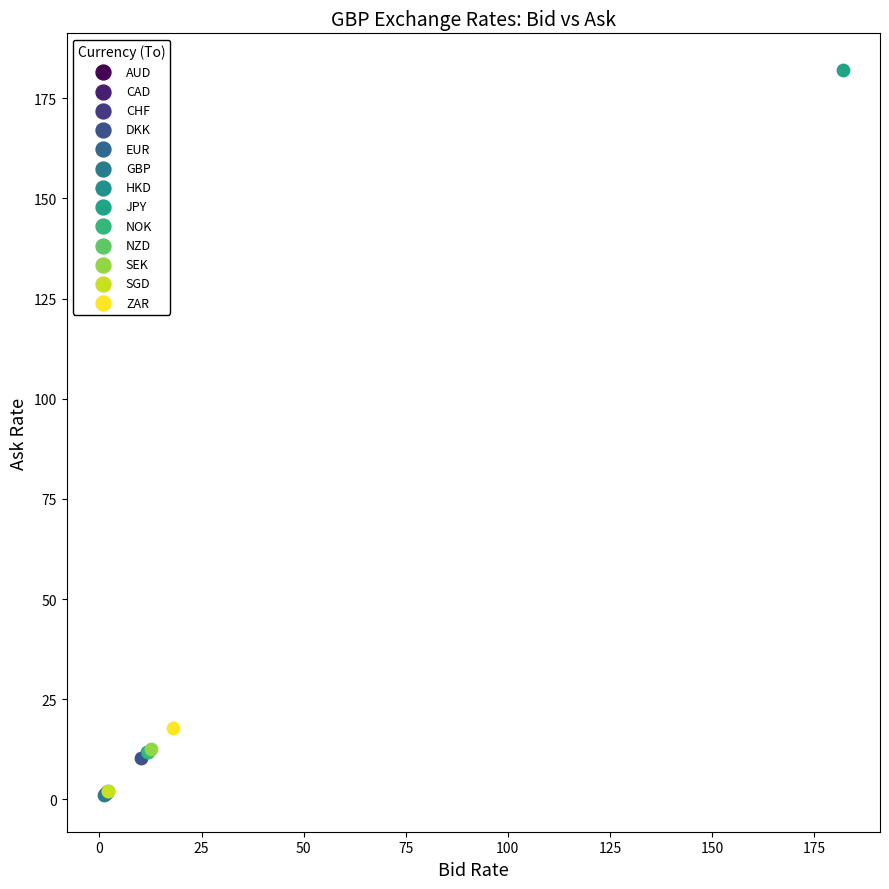

What are all the series names shown in the legend?

AUD, CAD, CHF, DKK, EUR, GBP, HKD, JPY, NOK, NZD, SEK, SGD, ZAR